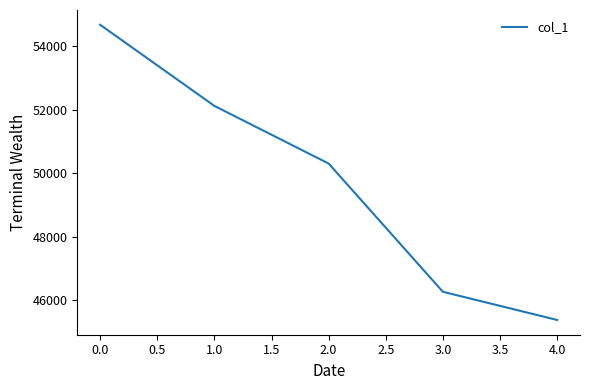

Which label corresponds to the largest value in the chart?

0.0